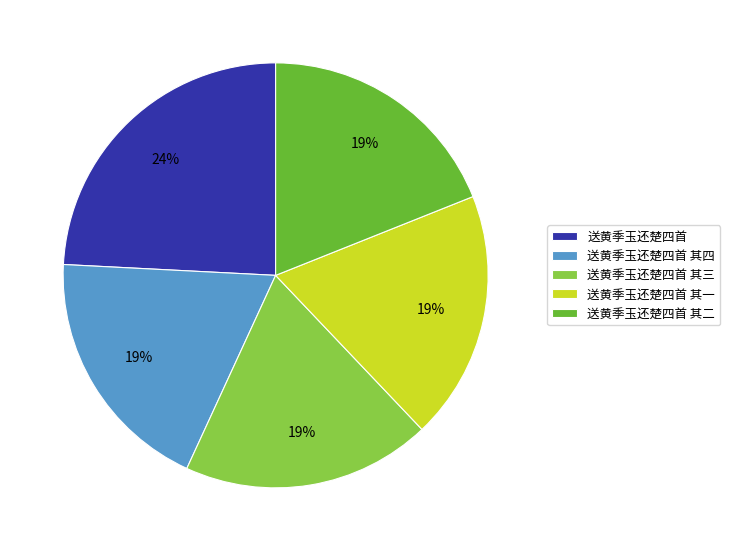

Do 送黄季玉还楚四首 其四 and 送黄季玉还楚四首 其三 together represent more than half of the pie?

No